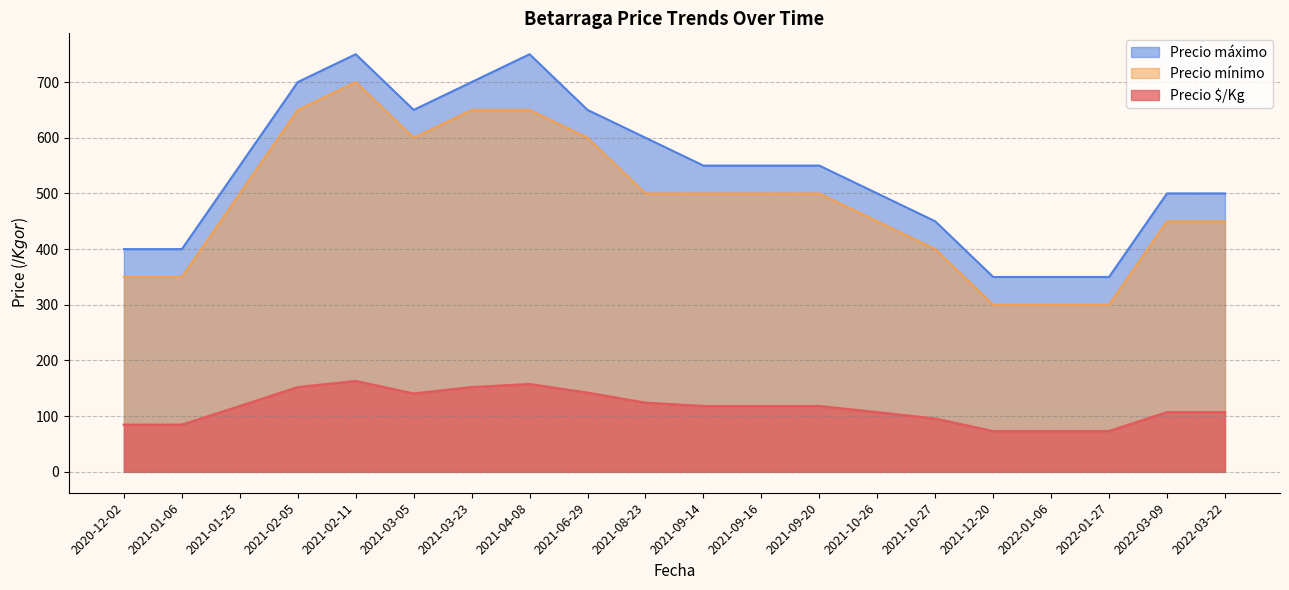

What is the difference between the highest and lowest values at 2021-02-11?

587.0